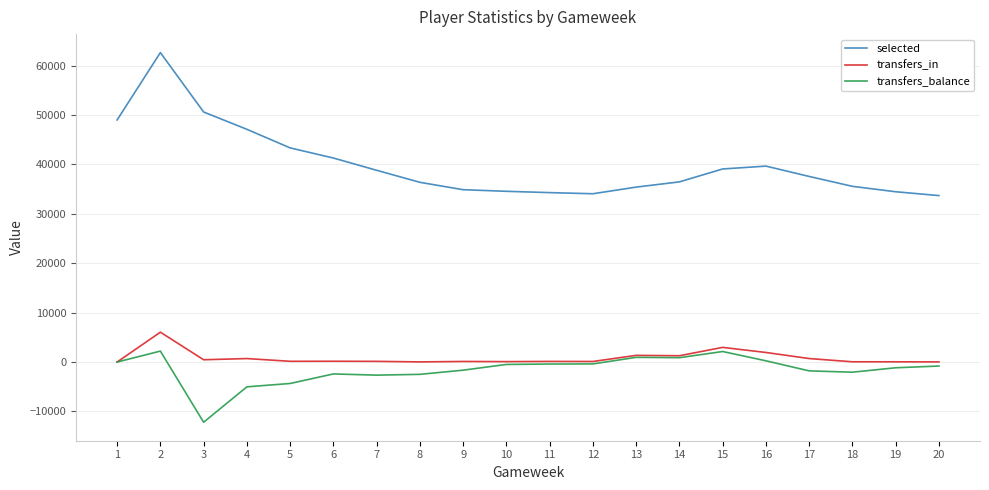

What are all the series names shown in the legend?

selected, transfers_in, transfers_balance